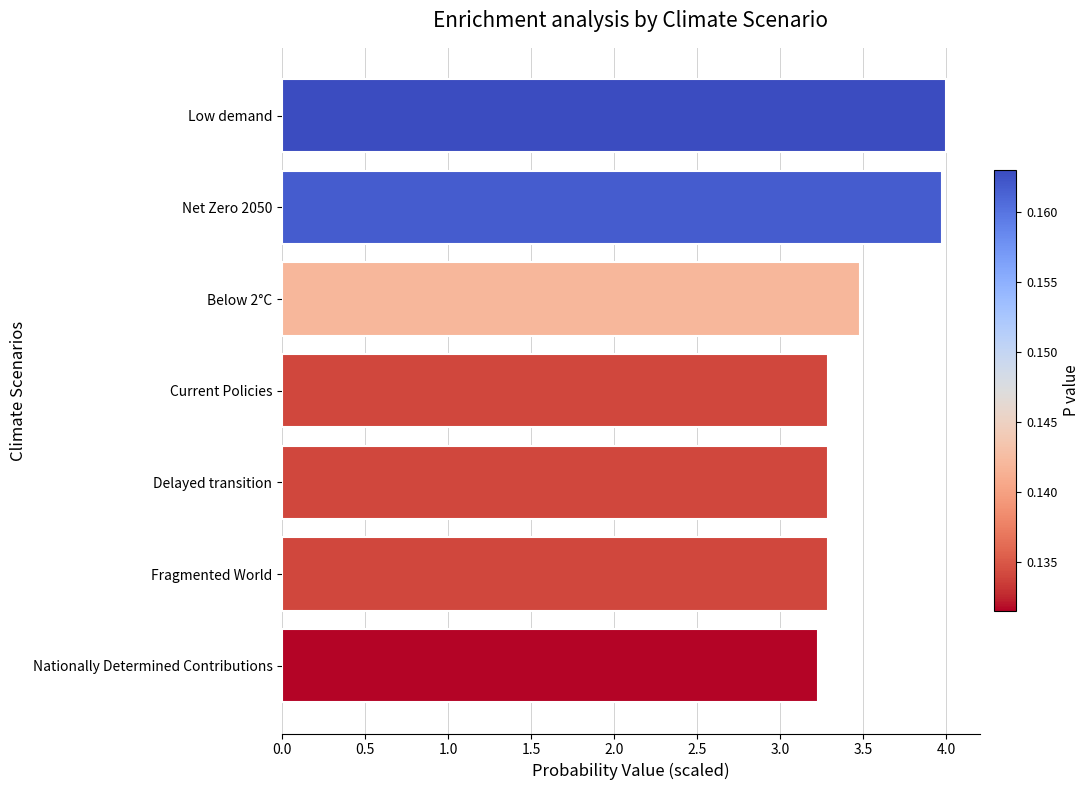

Is it true that the value at Current Policies is 0.9?

False